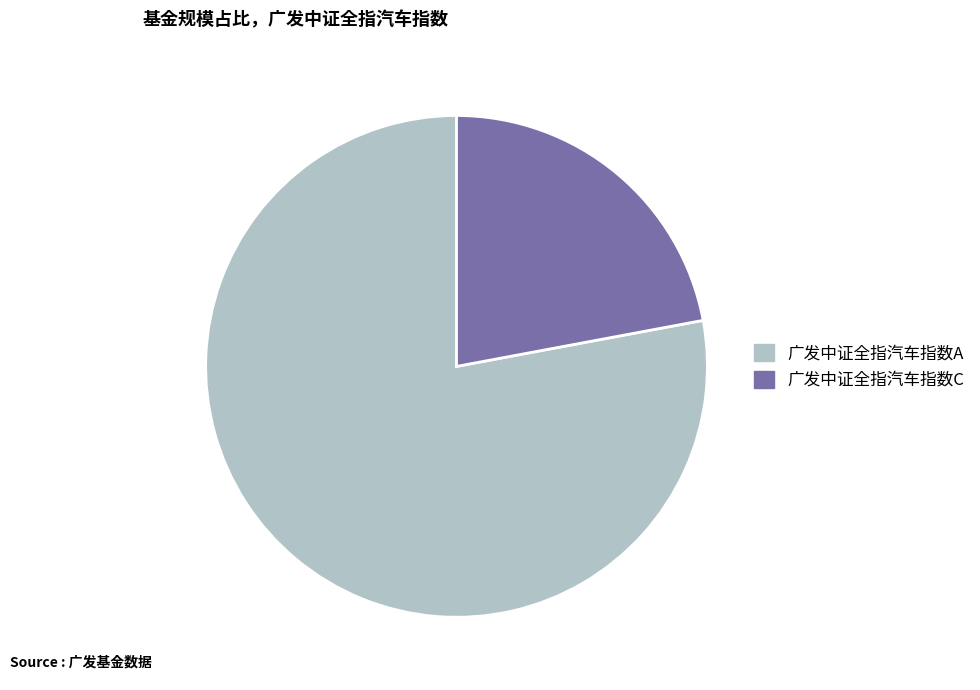

Rank the categories by value from highest to lowest.

广发中证全指汽车指数A, 广发中证全指汽车指数C